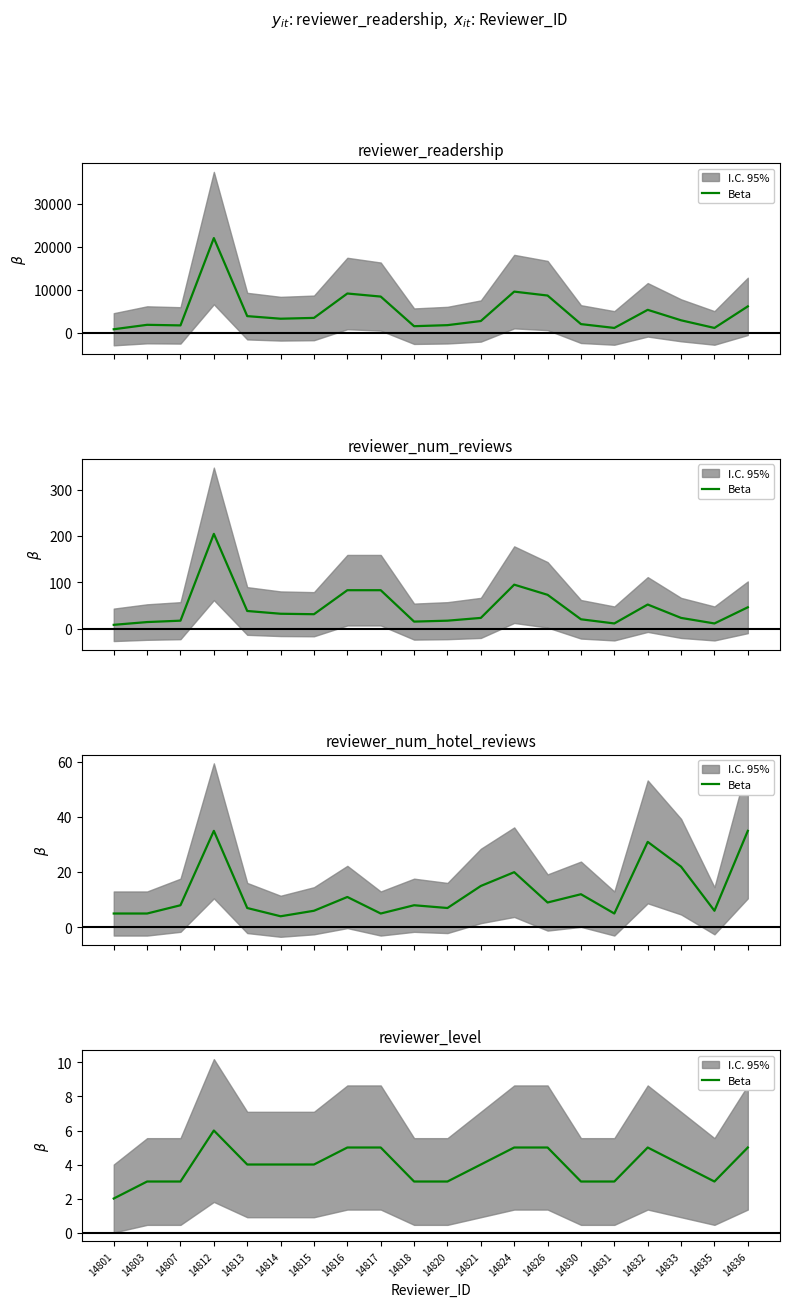

What is the smallest value displayed?

2